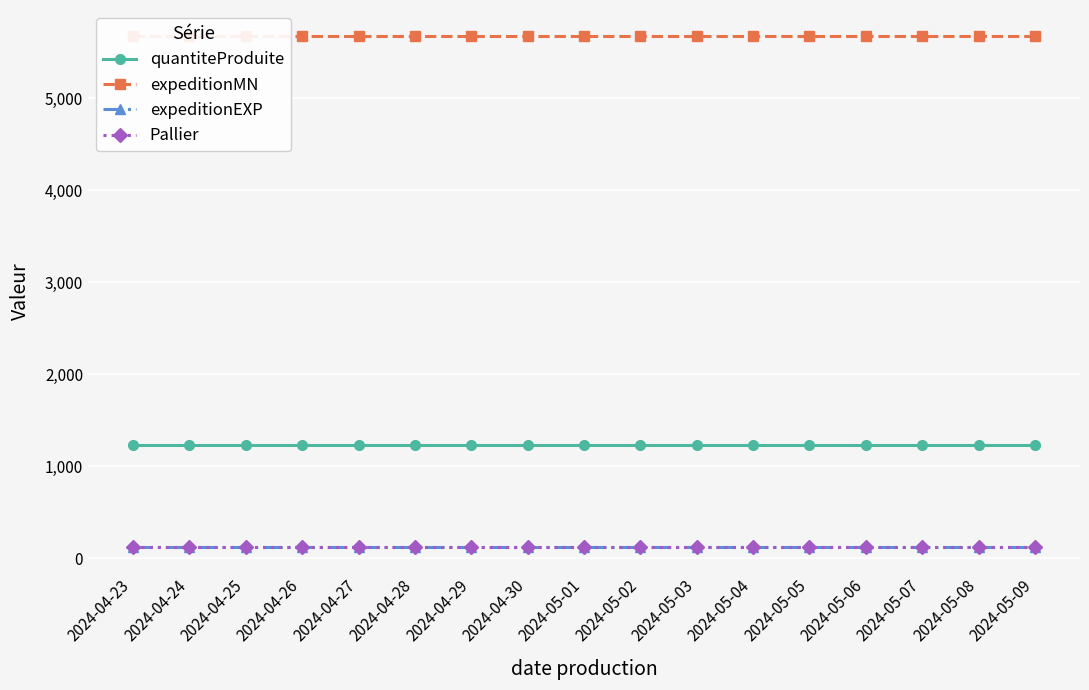

What is the minimum value shown in the chart?

123